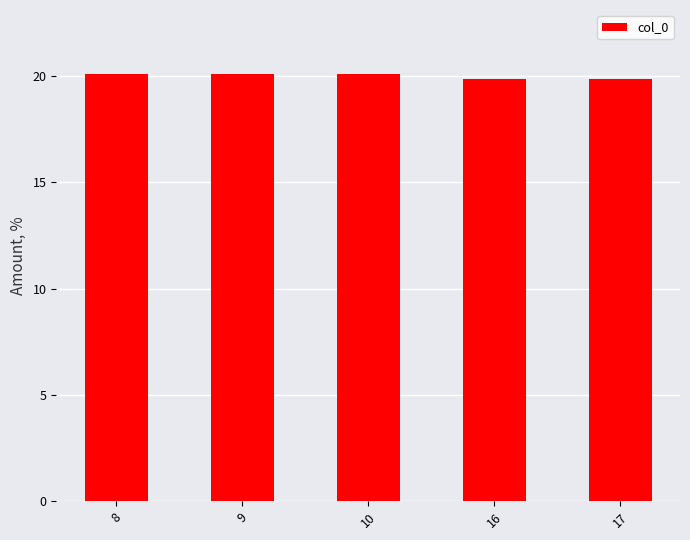

True or false: the data shows 19.9 at 17.

True